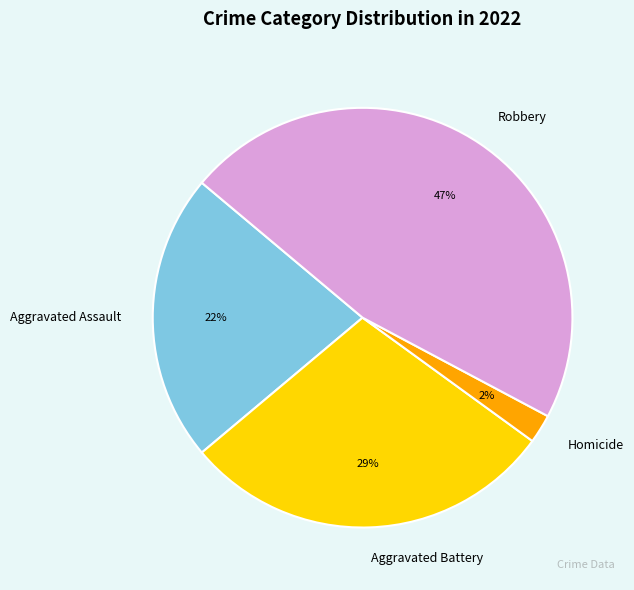

To the nearest percent, what is the combined percentage of Aggravated Battery and Robbery?

76%